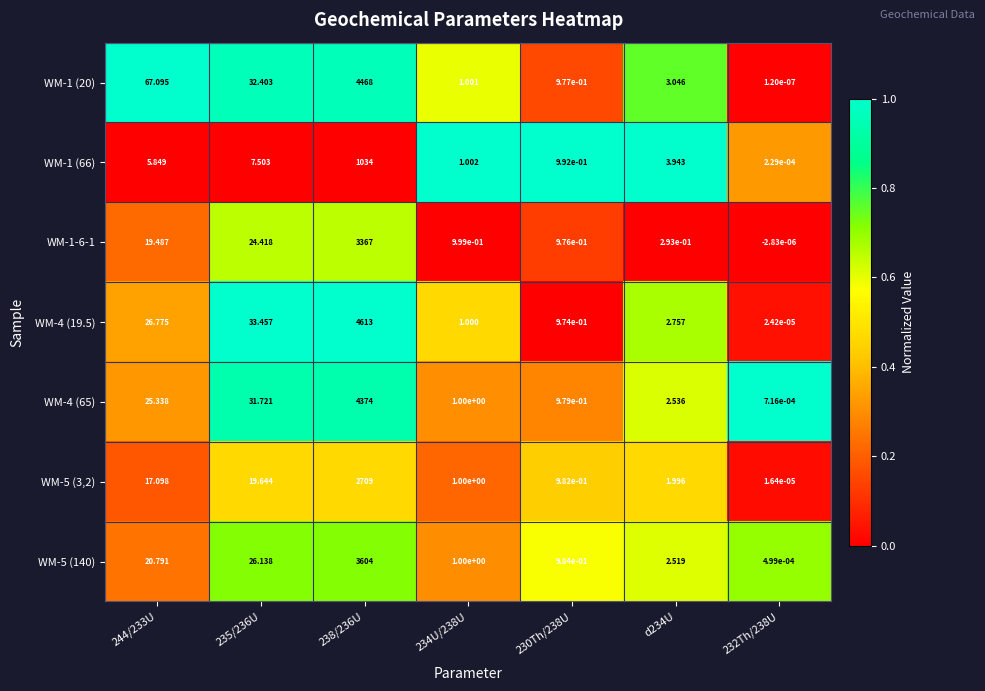

Is the value of WM-4 (65) at 234U/238U greater than the value of WM-5 (3,2) at 244/233U?

No